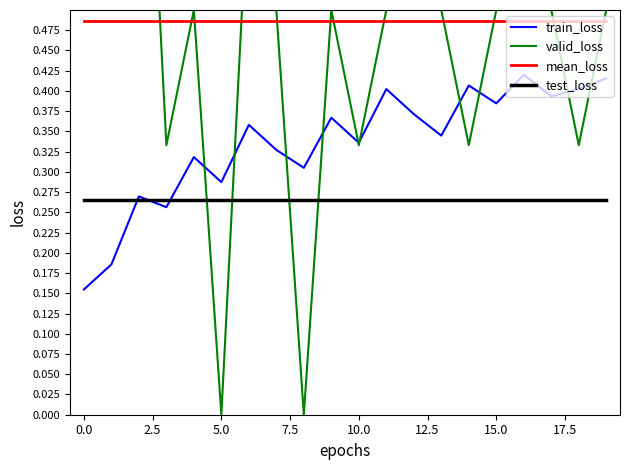

Rank the series at 10 from lowest to highest value.

test_loss, valid_loss, train_loss, mean_loss